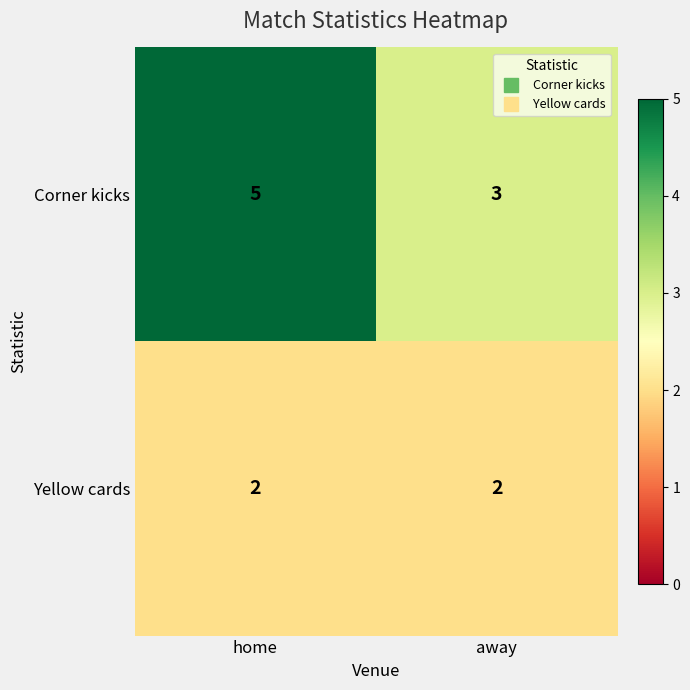

Reading left to right, list all the values displayed in this chart.

Corner kicks: home=5	away=3
Yellow cards: home=2	away=2